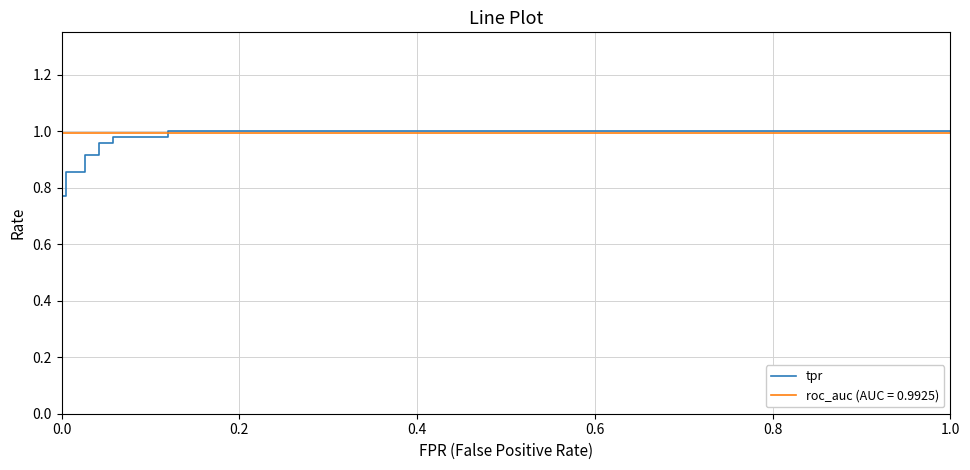

How many lines are shown in the chart?

1